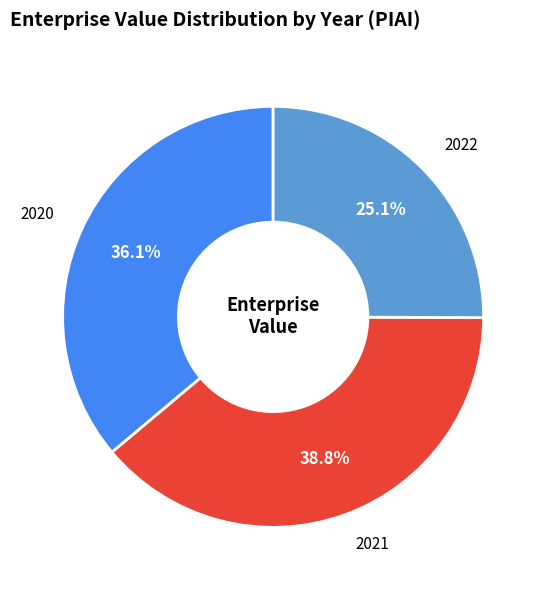

Is there any slice that represents more than half of the pie?

No